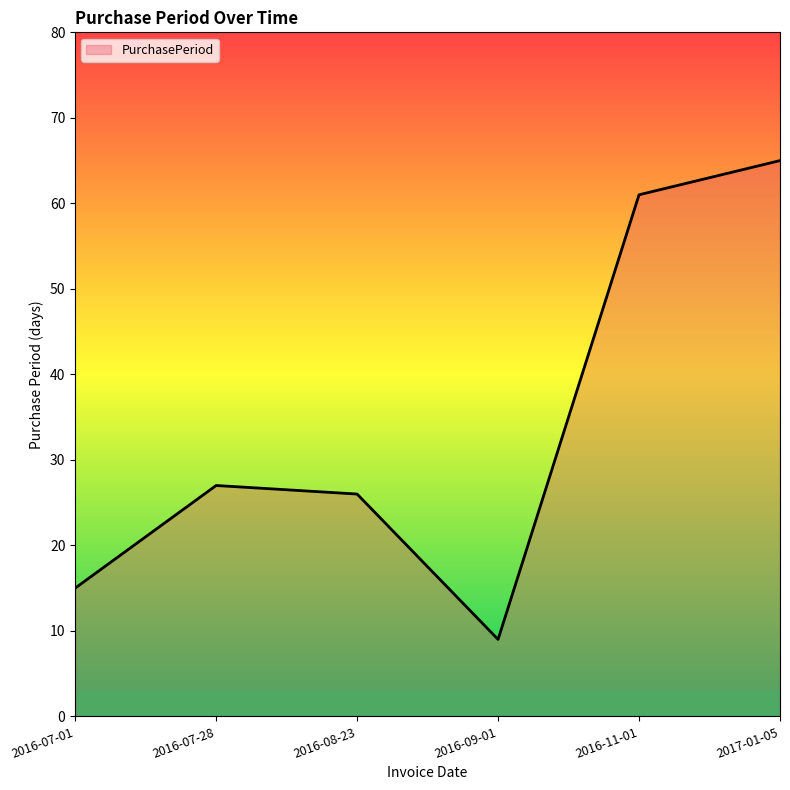

At which category does the data reach its first local valley?

2016-09-01